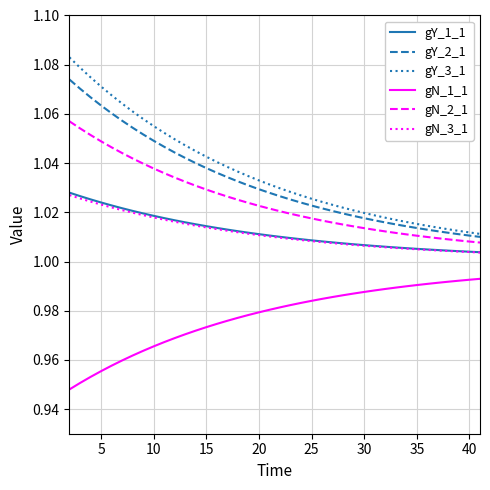

Which series has the widest spread of values?

gY_3_1